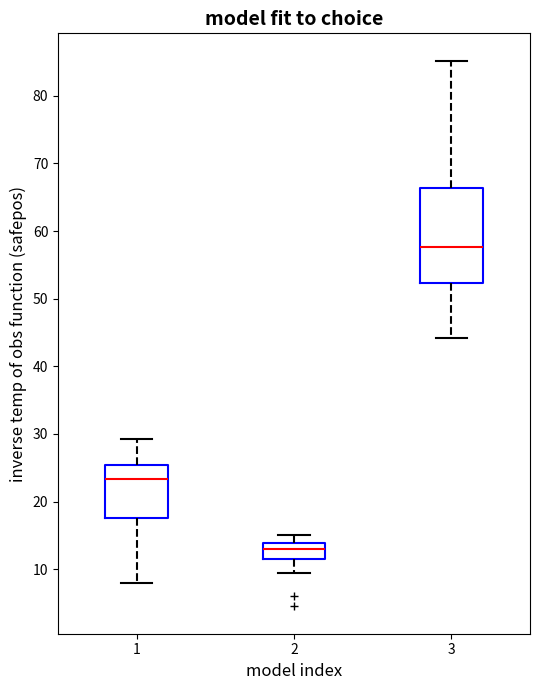

Reading left to right, transcribe this box plot: for each box, give where its median line is, the range the box spans, and where its two whiskers end, as read against the y-axis. The values are not printed on the chart, so give them approximately, as read against the axis.

1: median 23, box 18 to 25, whiskers 8 to 29
2: median 13, box 12 to 14, whiskers 10 to 15
3: median 58, box 52 to 66, whiskers 44 to 85